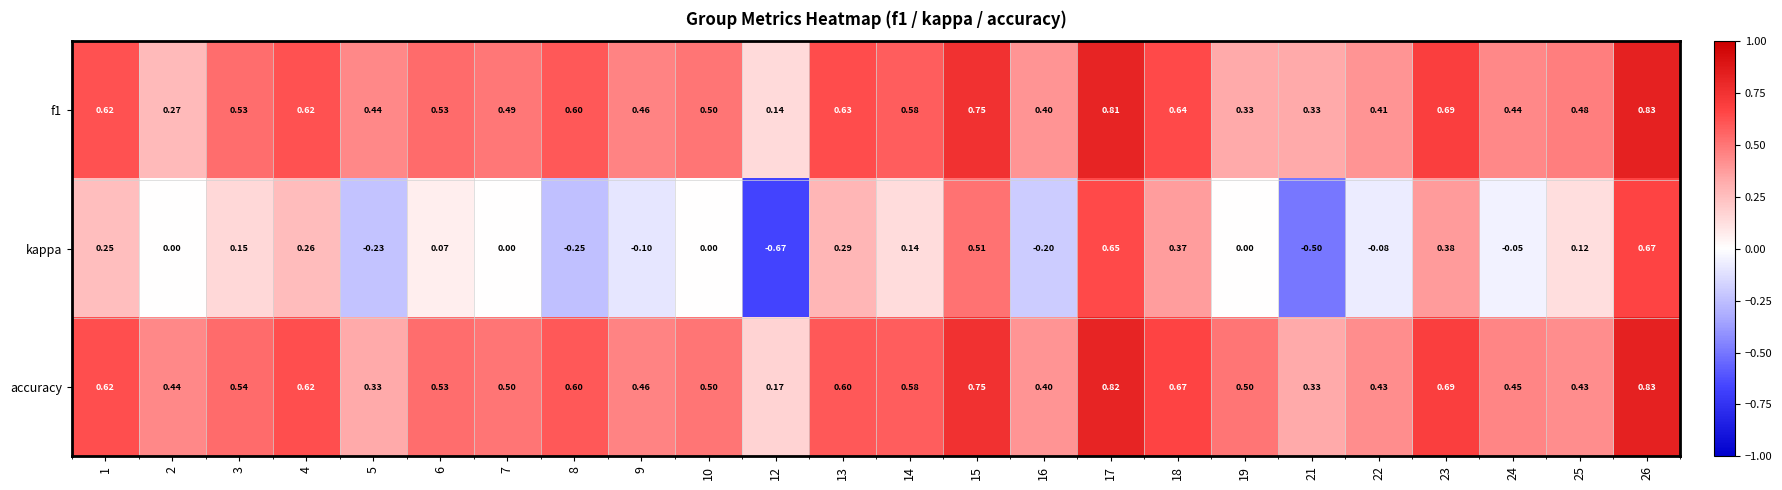

Which series changed the most between 14 and 16?

kappa